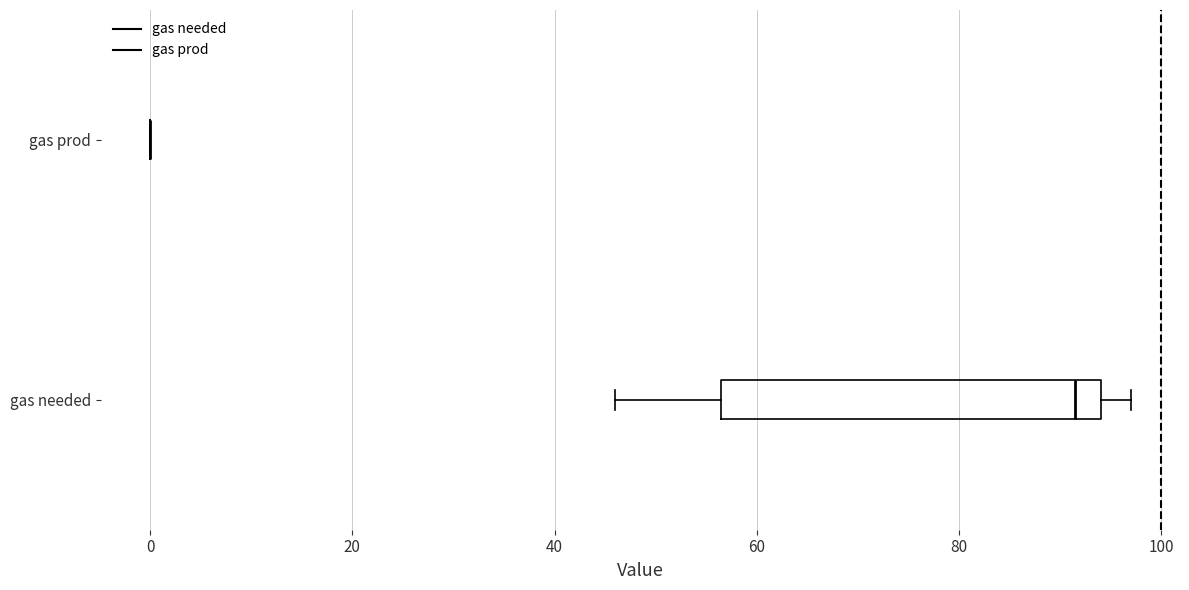

Reading bottom to top, read every box against the x-axis: the position of its median line, the range the box covers, and the ends of its whiskers. The values are not printed on the chart, so give them approximately, as read against the axis.

gas needed: median 92, box 56 to 94, whiskers 46 to 98
gas prod: box collapsed to a line at 0, whiskers 0 to 0